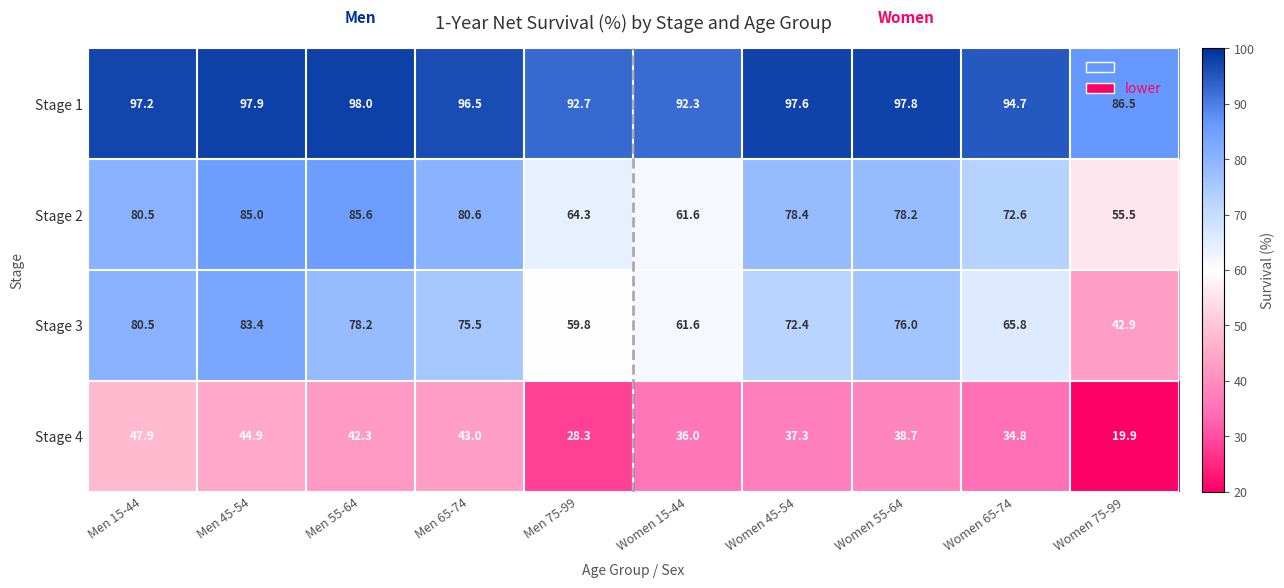

Which category has the lowest value in the Stage 1 series?

Women 75-99